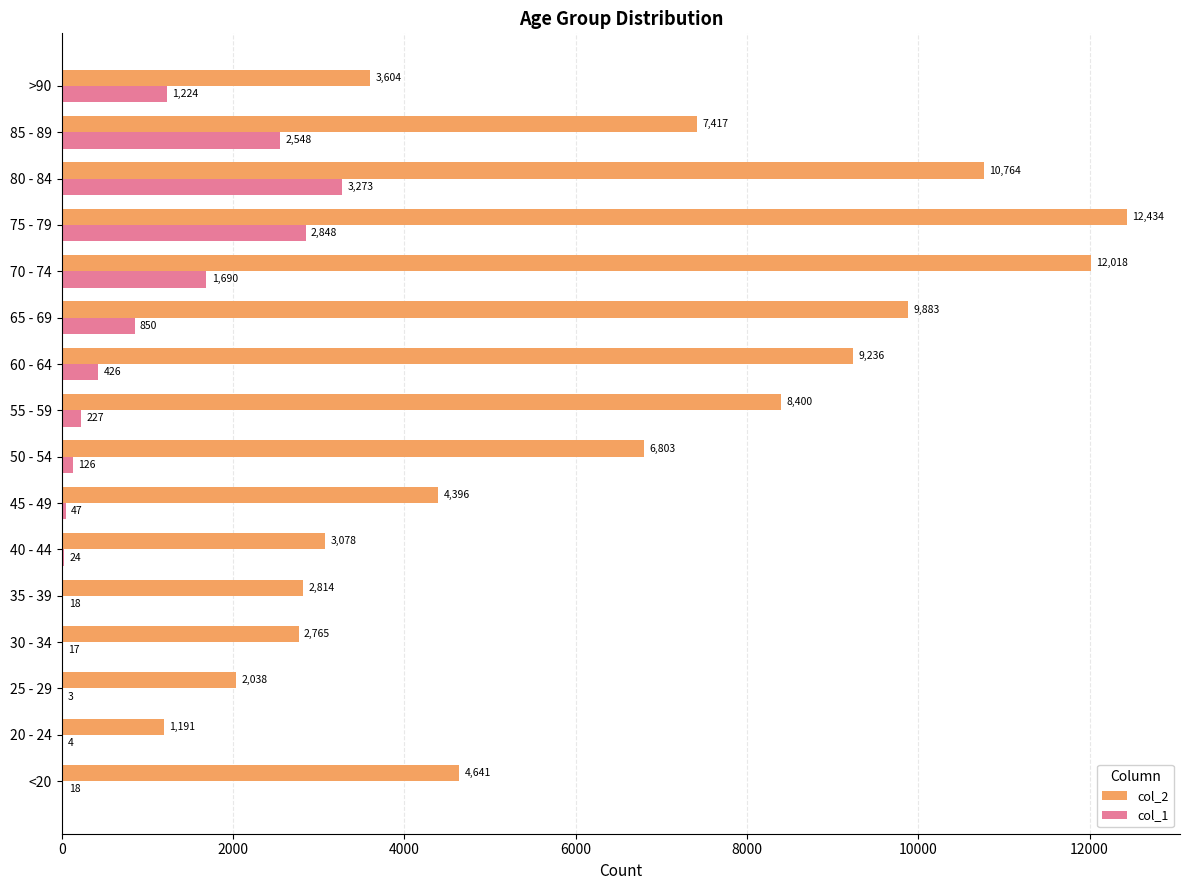

The value of col_1 at 30 - 34 is 17. True or false?

True